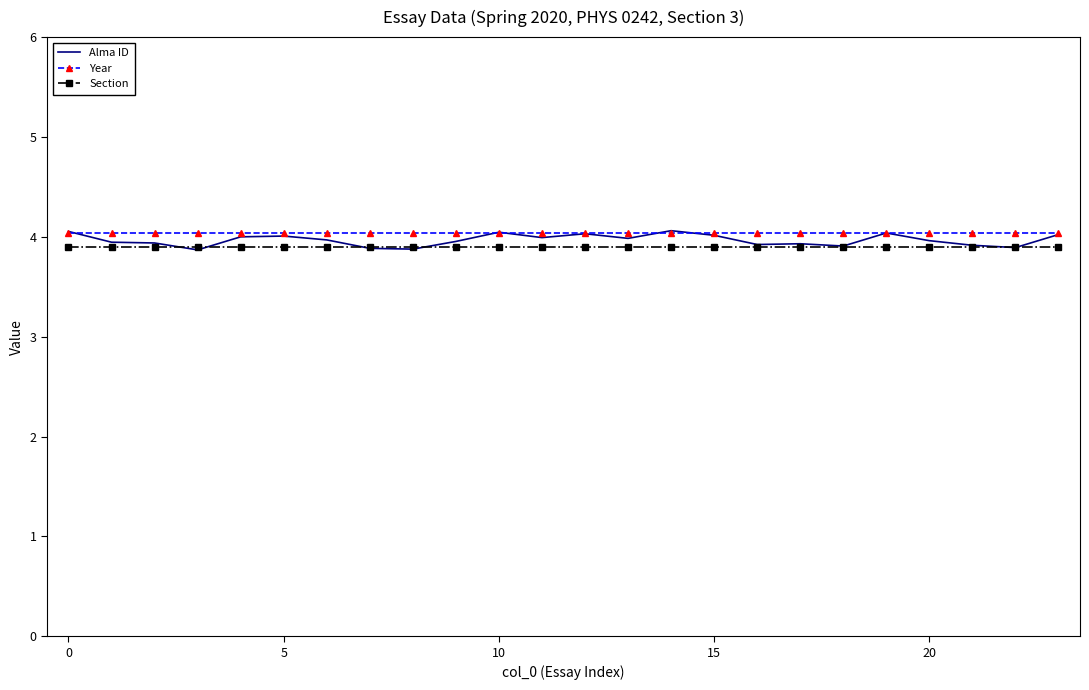

What is the sum of all Section values?

93.6